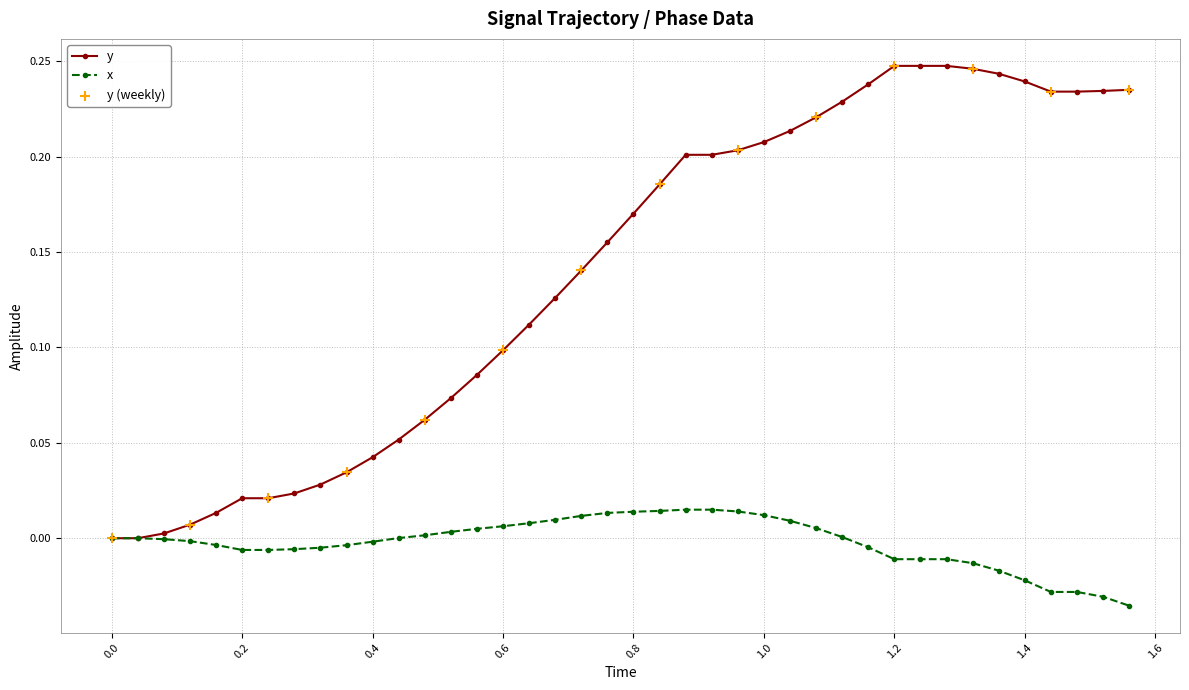

Rank the series by their average value, from lowest to highest.

x, y